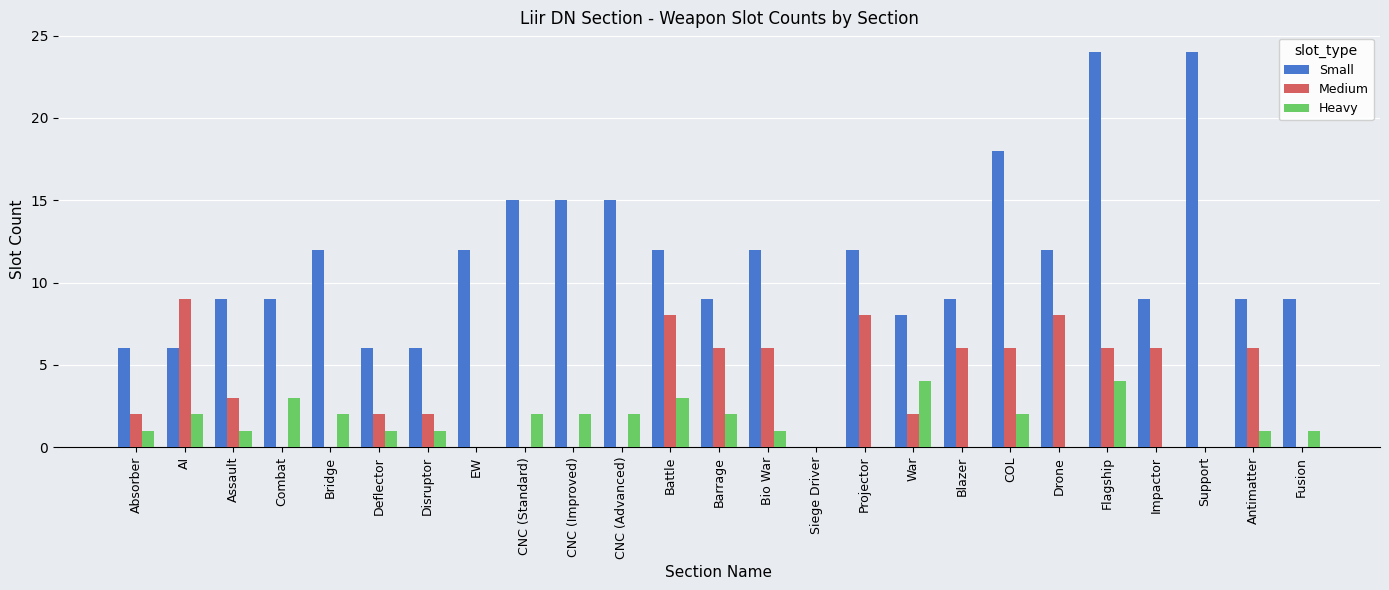

What is the total value across all series at CNC (Standard)?

17